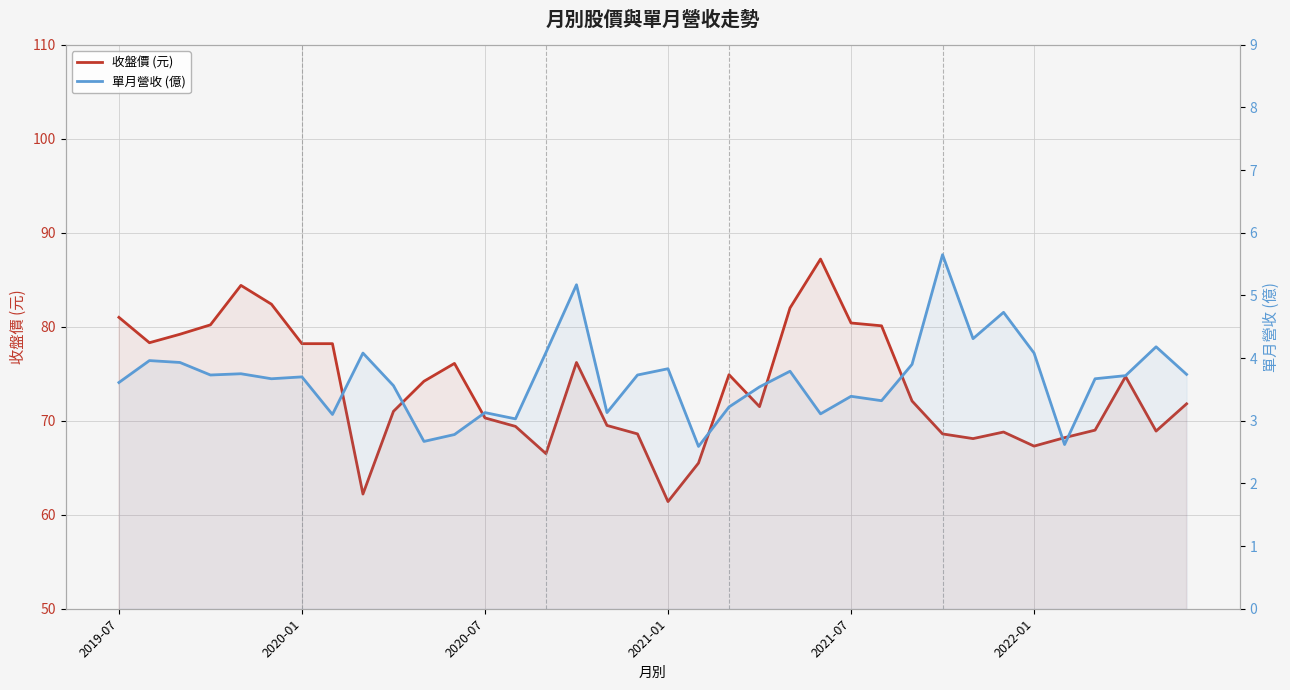

How many data points does each series have?

36